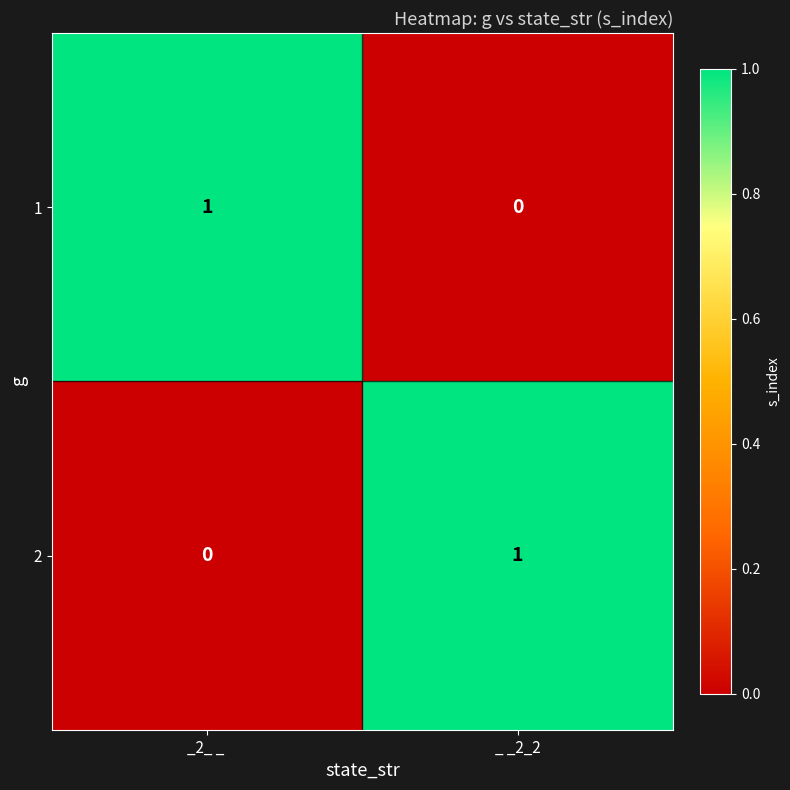

Reading left to right, extract all data points from this chart.

1: _2_ _ =1	_ _2_2=0
2: _2_ _ =0	_ _2_2=1